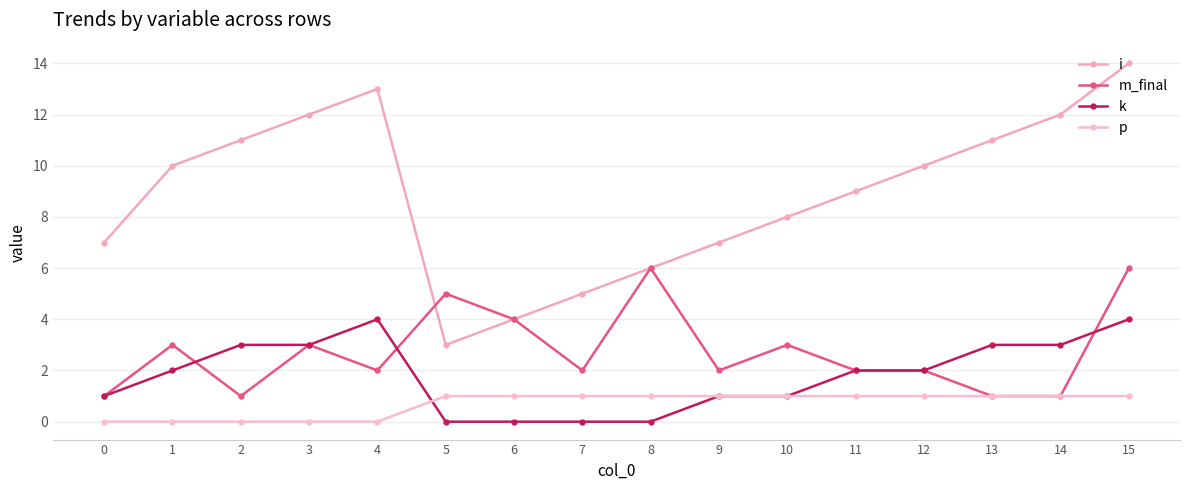

Rank the series by their maximum value, from highest to lowest.

i, m_final, k, p